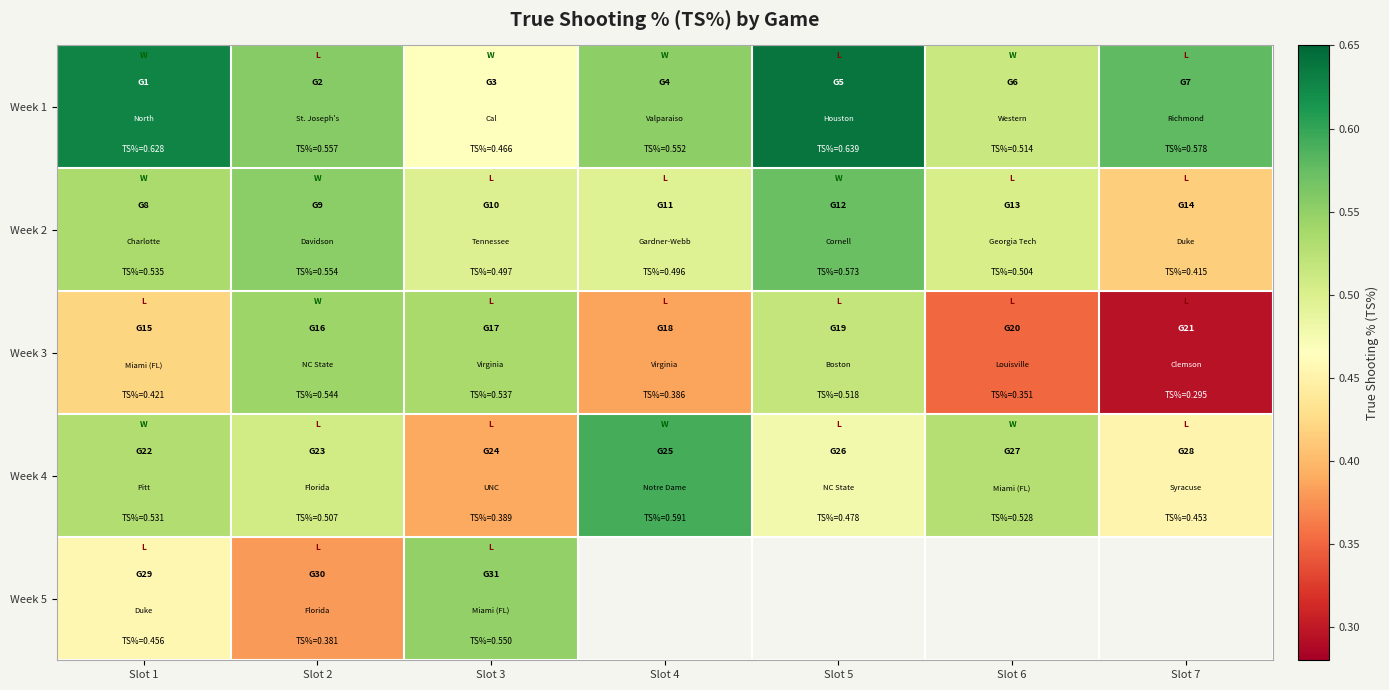

What is the minimum value for Week 5?

0.4